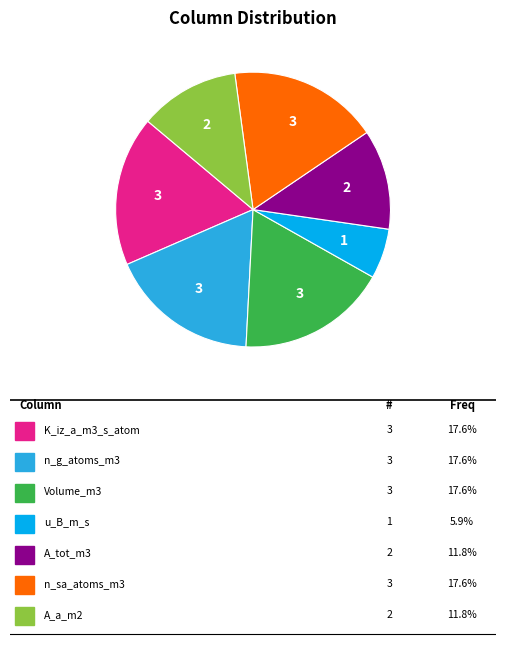

Does any single category account for the majority?

No